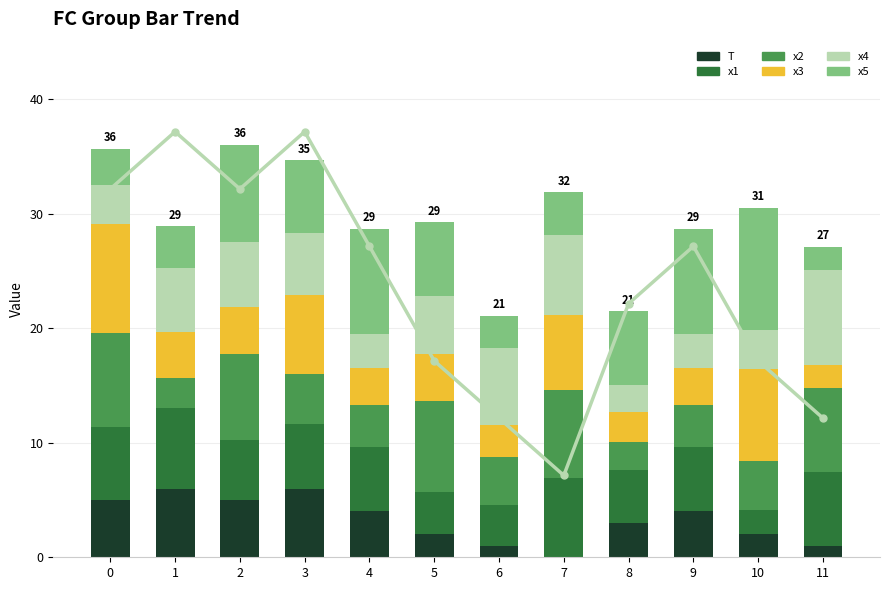

Are the bars horizontal?

No